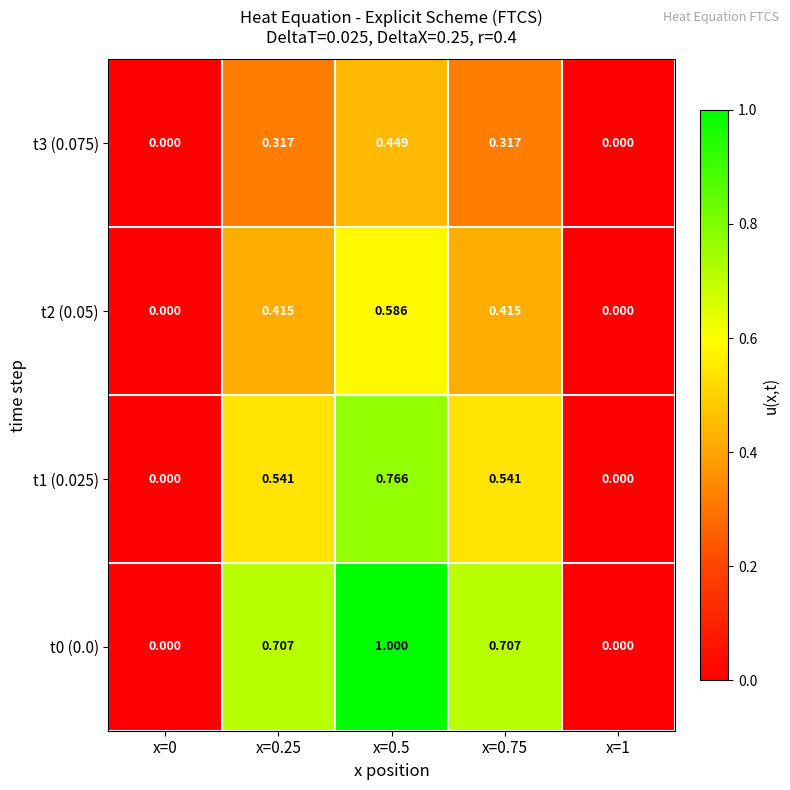

Rank the series by their maximum value, from lowest to highest.

t3 (0.075), t2 (0.05), t1 (0.025), t0 (0.0)